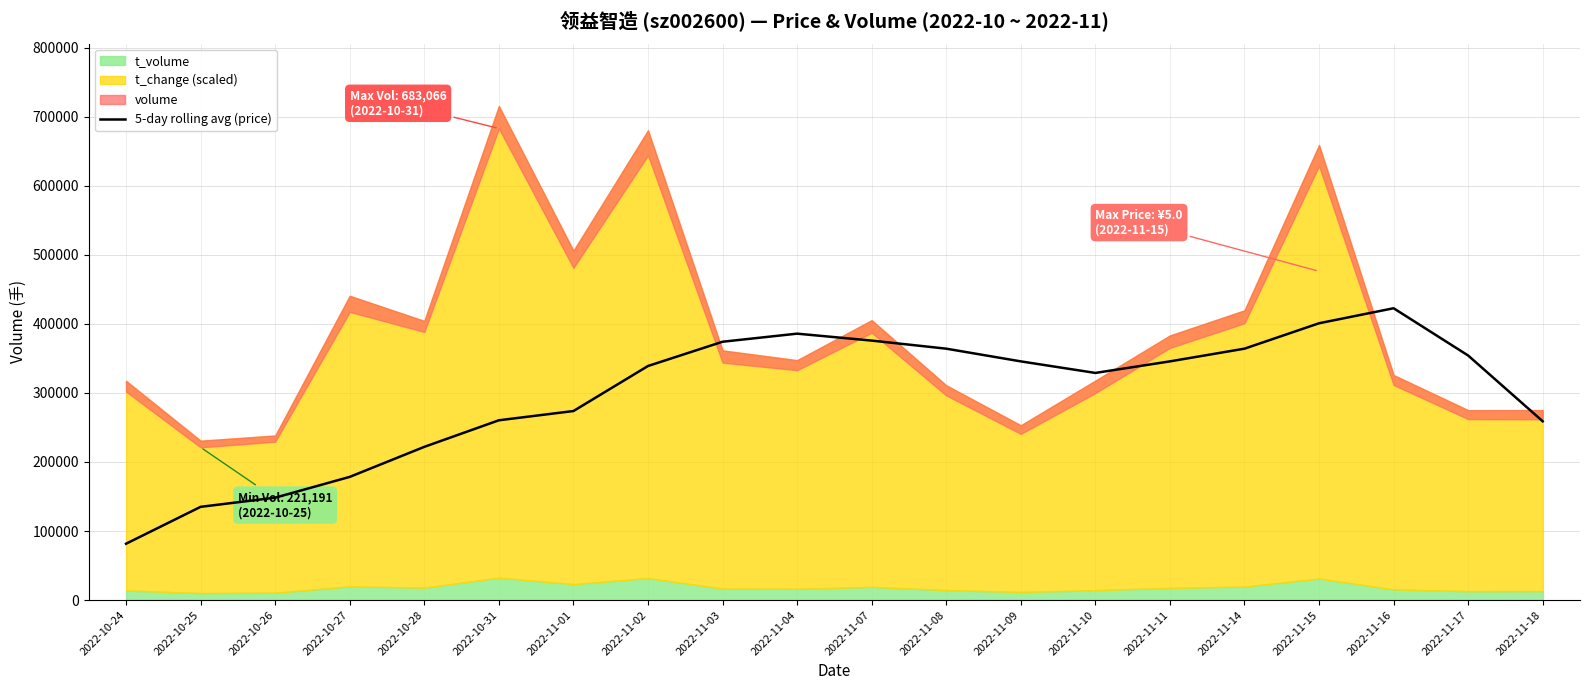

At which category does the chart reach its minimum across all series?

2022-10-24